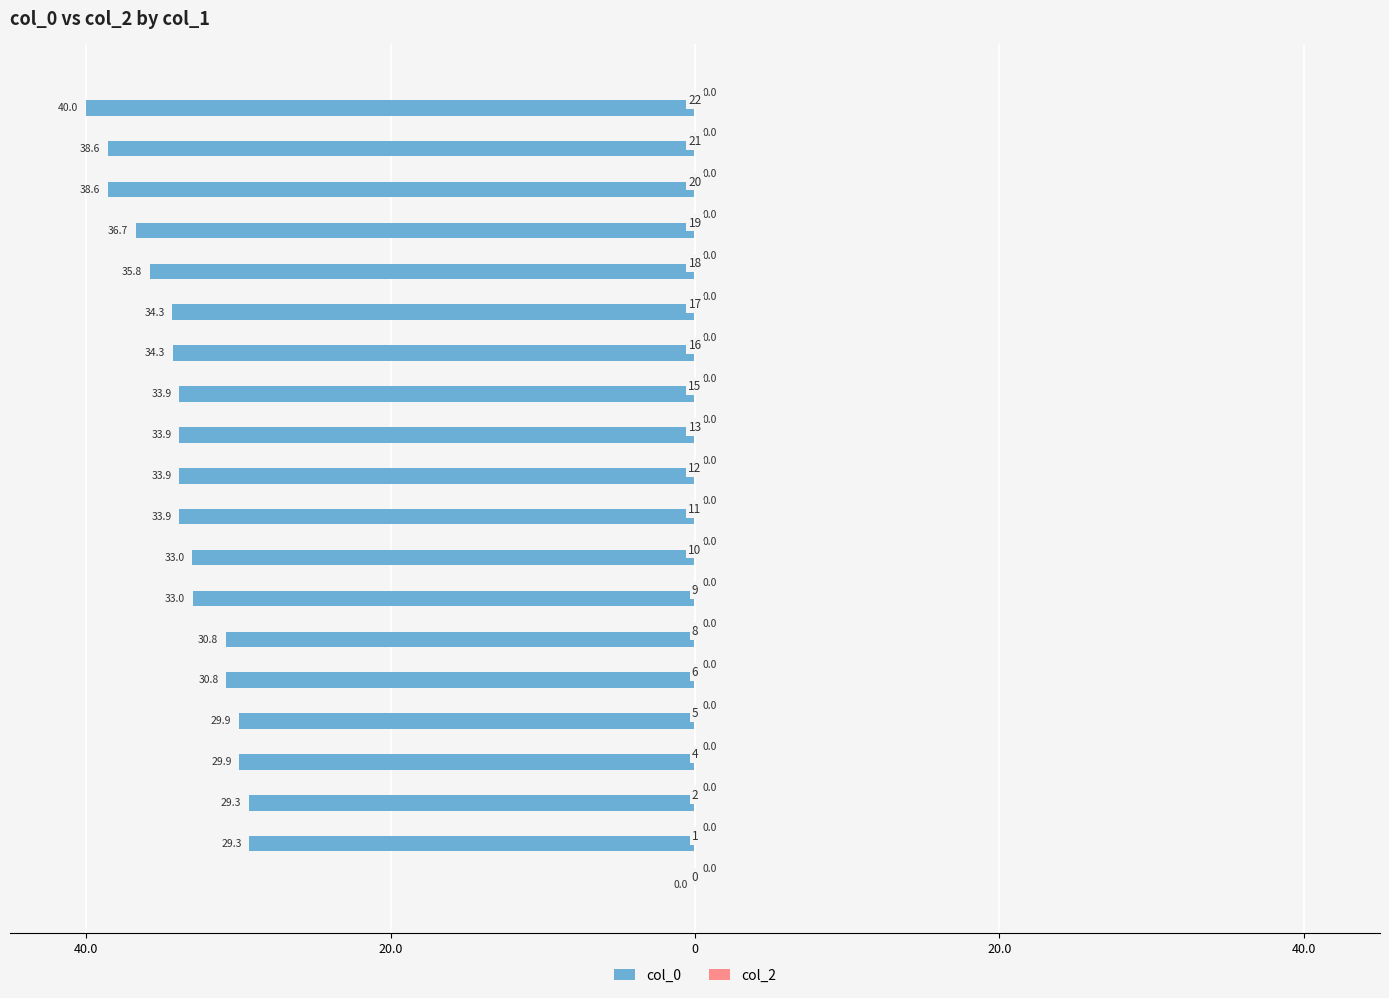

Are the bars horizontal?

Yes